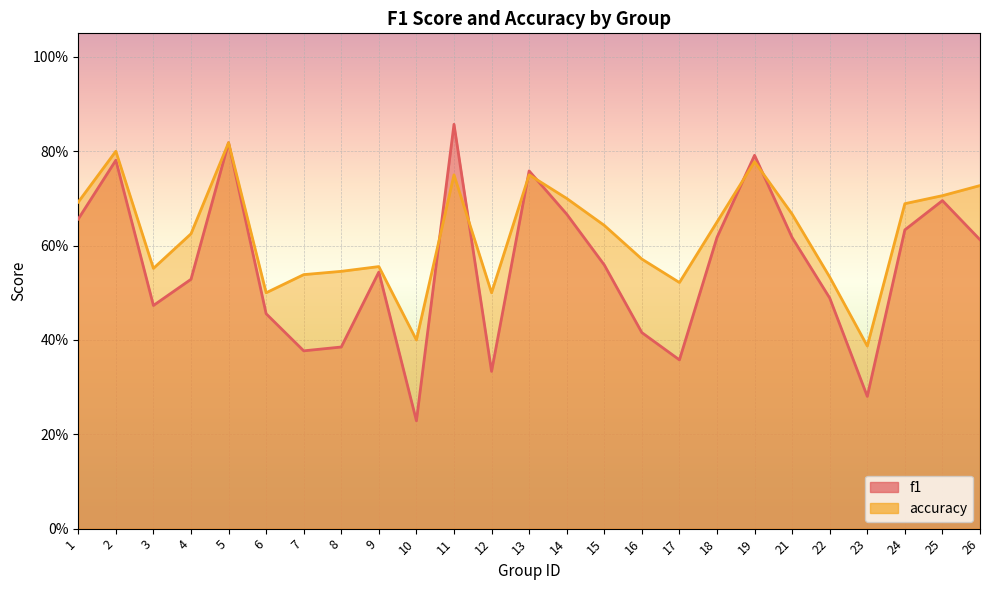

What is the difference between the highest and lowest values at 26?

0.1